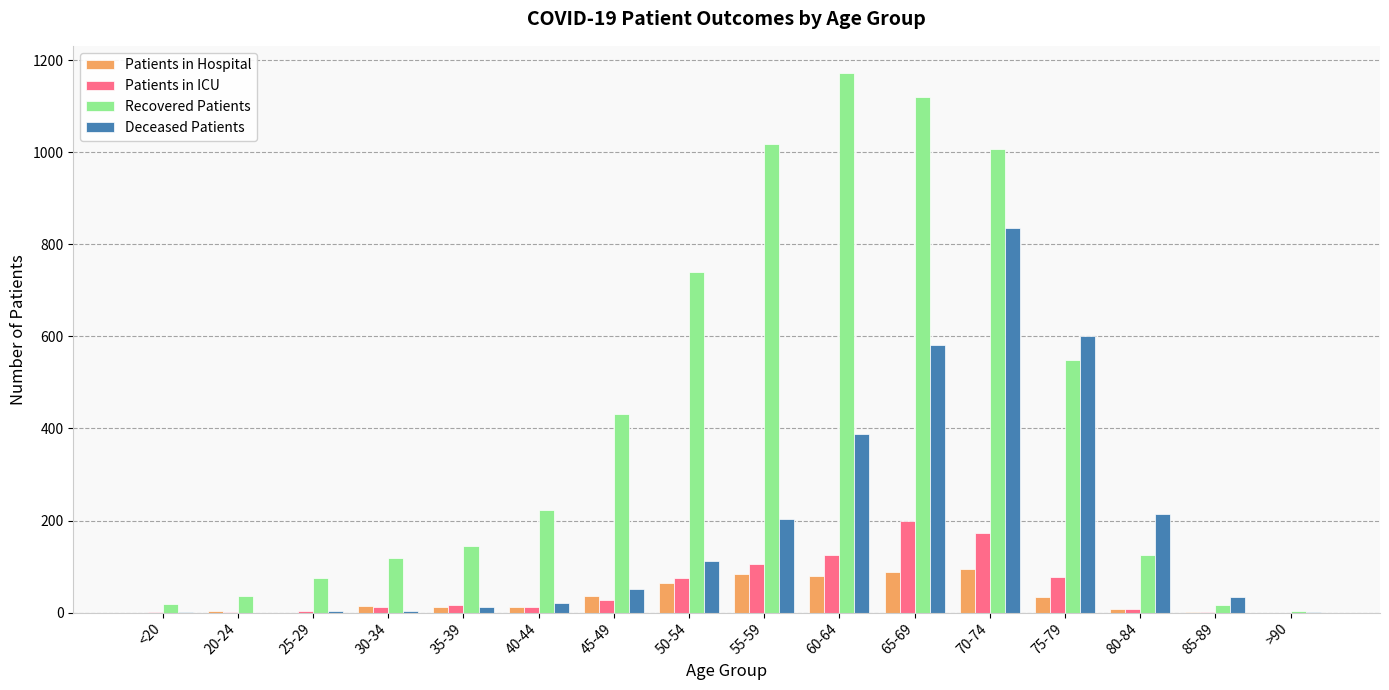

How many distinct data groups are displayed?

4